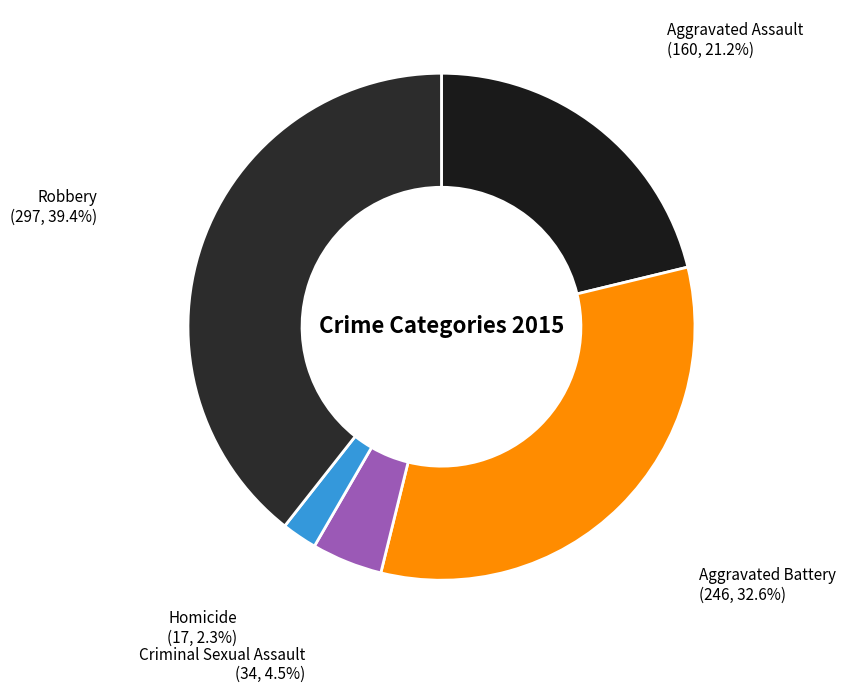

What percentage do Aggravated Assault and Criminal Sexual Assault together represent?

25.7%